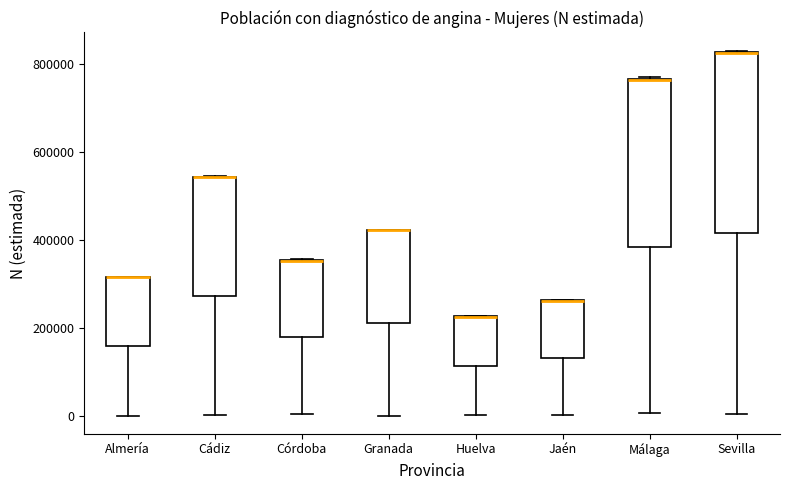

Where is the upper edge of the box for Málaga on the y-axis? The values are not printed on the chart, so give them approximately, as read against the axis.

760000